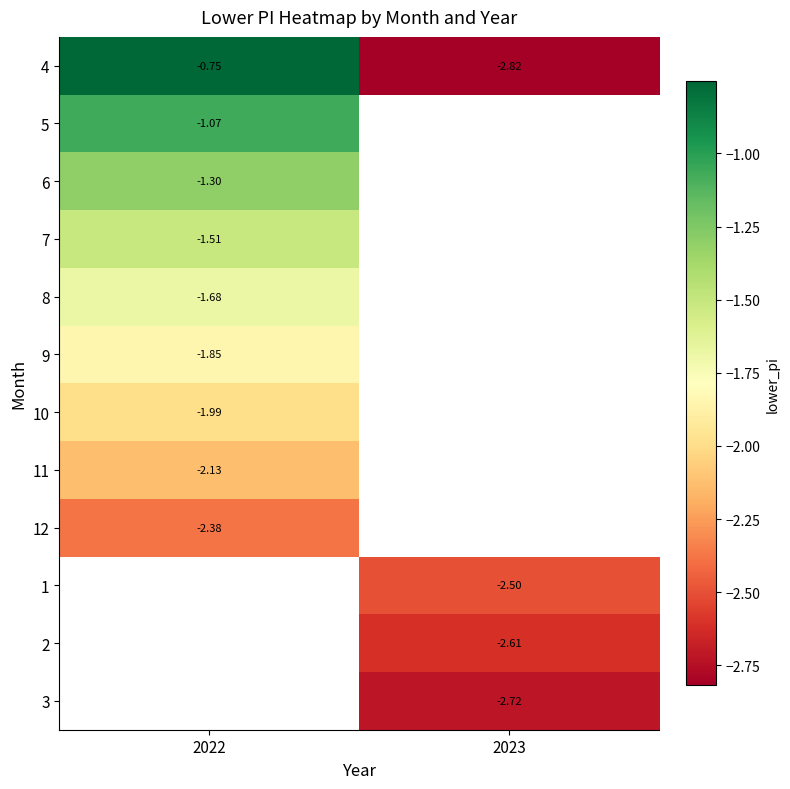

Rank the categories by 7 value from highest to lowest.

2022, 2023